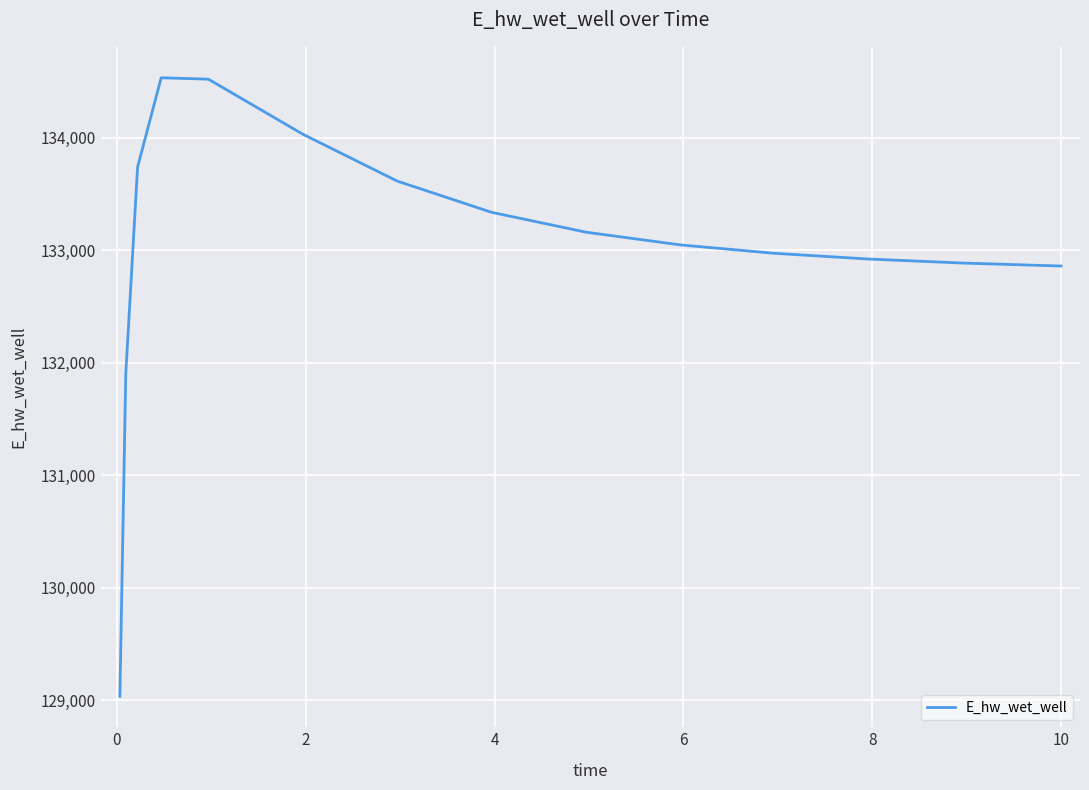

Count the number of values greater than 133046.

8